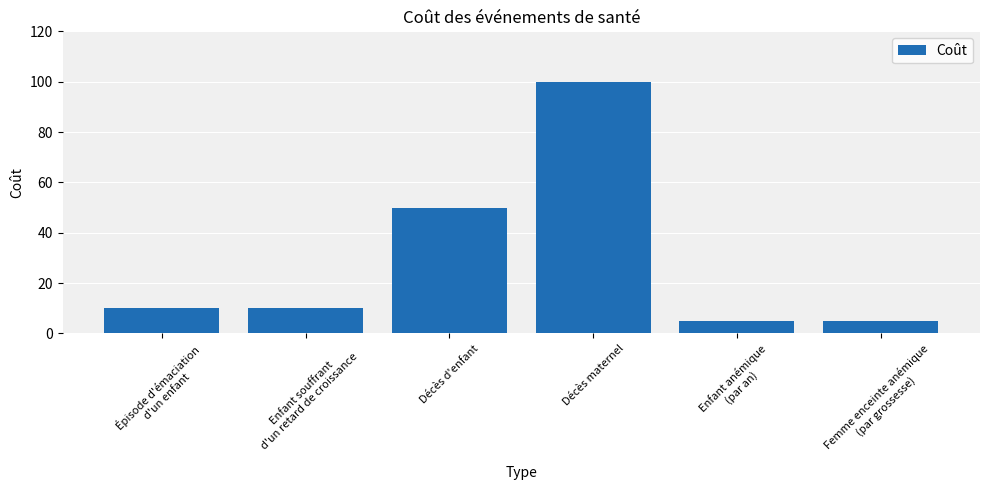

What is the sum of all values?

180